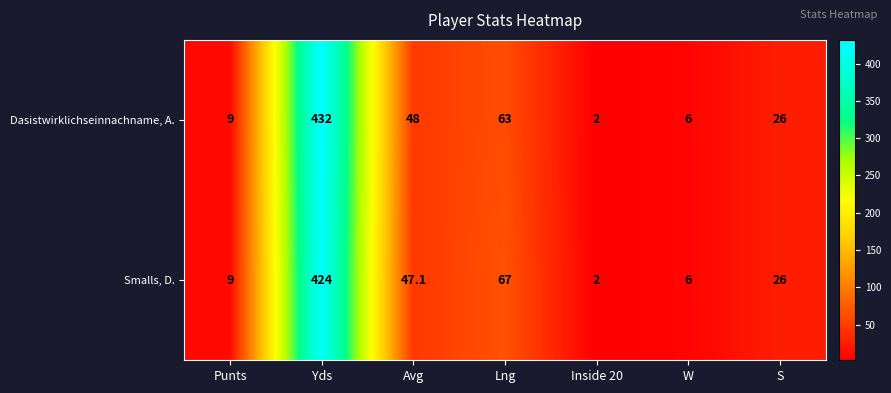

What is the sum of the Smalls, D. values at Punts and Yds?

433.0